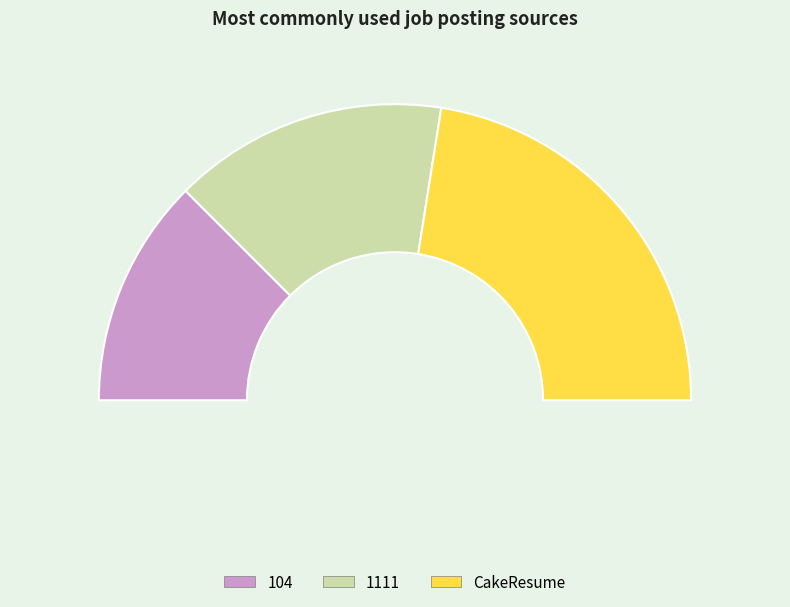

Which slice is the smallest?

104